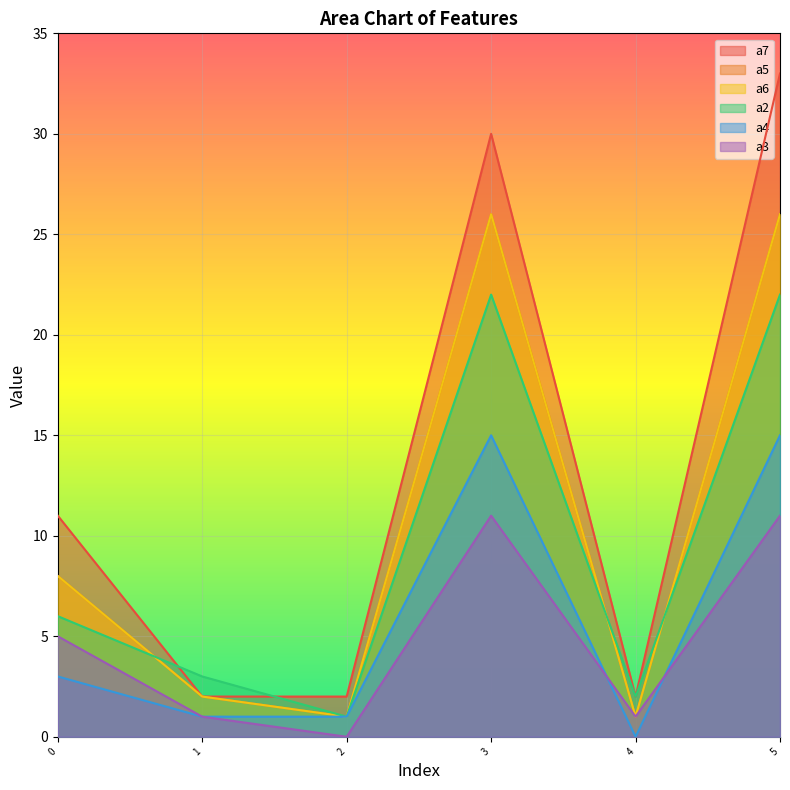

Does the chart display data point markers on the line(s)?

No